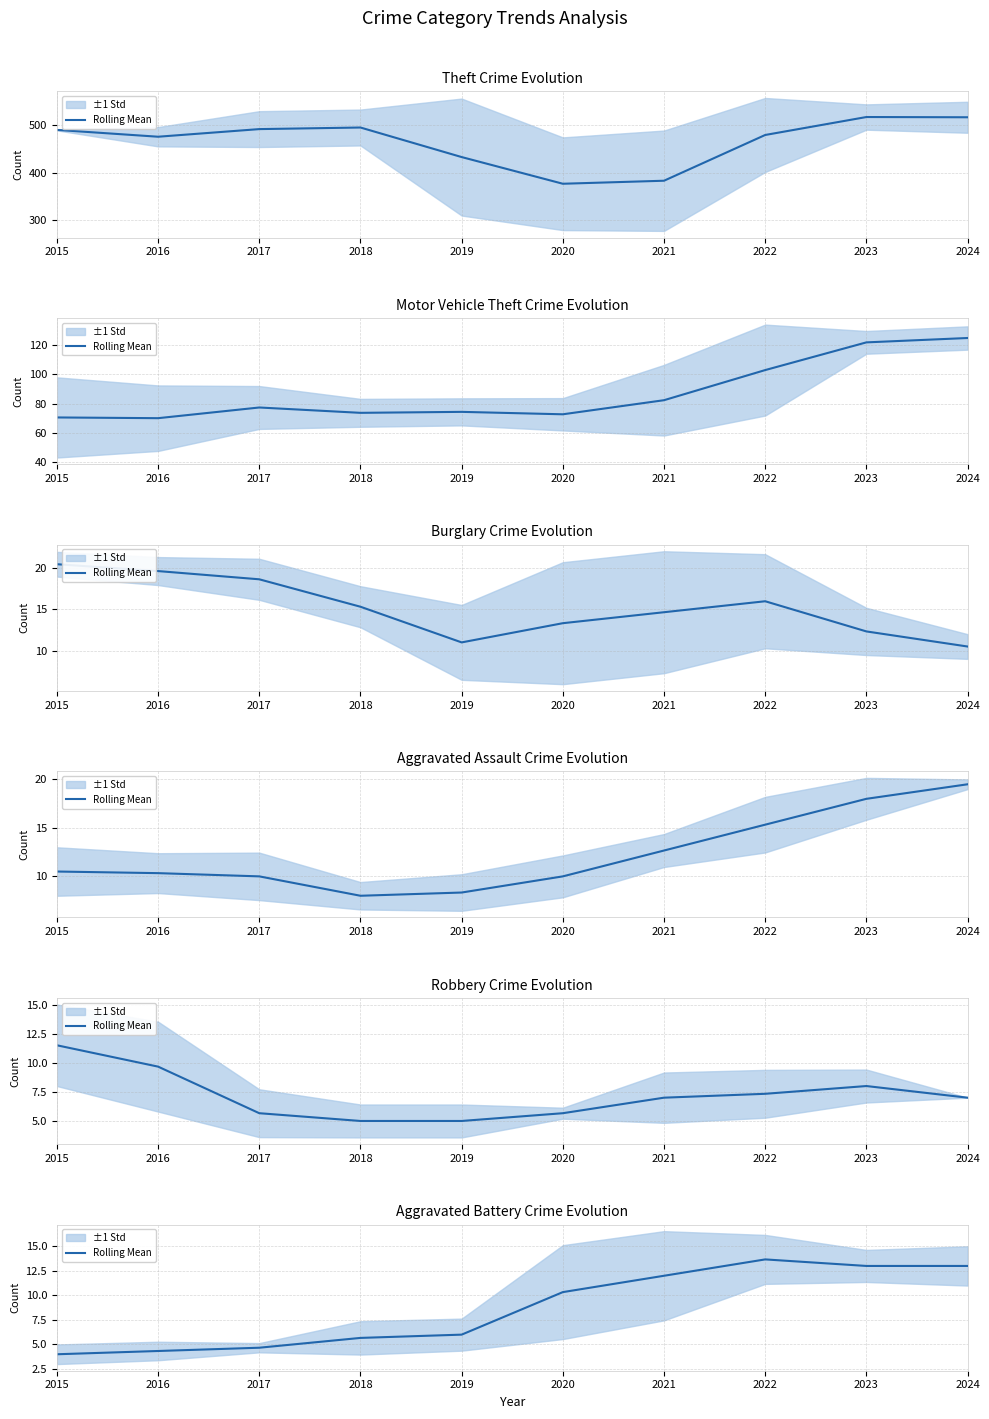

How many interior local peaks (higher than both neighbors) does the data have?

1